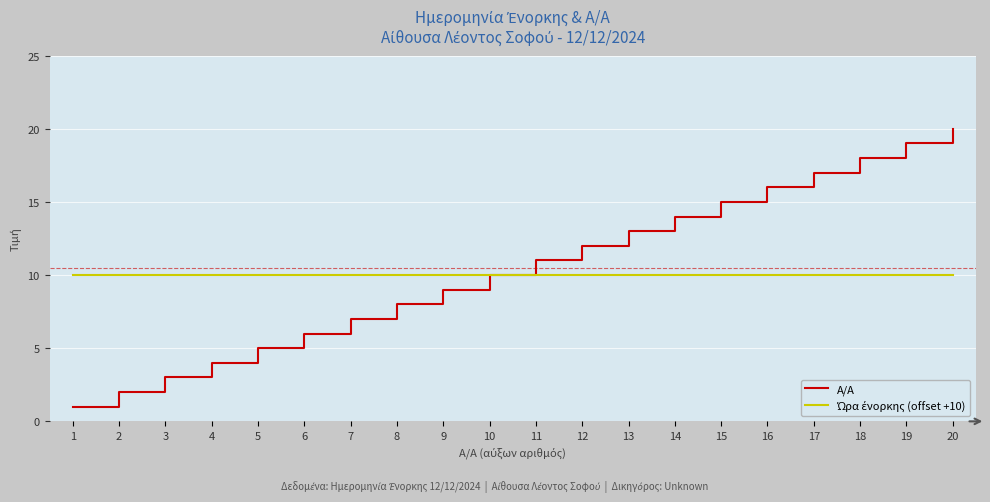

Which series has the widest spread of values?

A/A